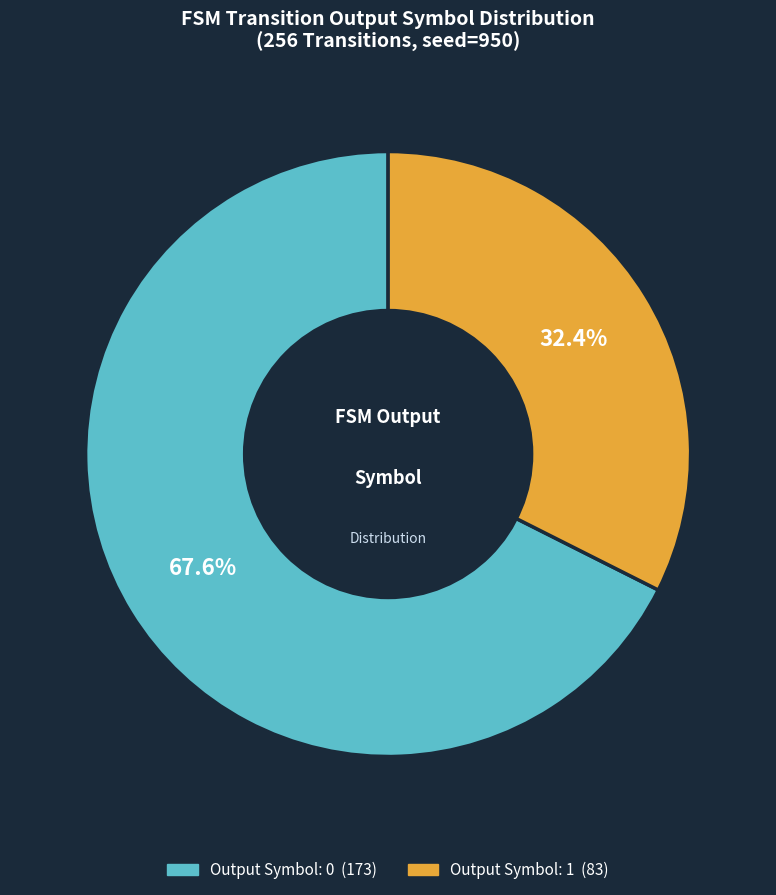

Is there any slice that represents more than half of the pie?

Yes